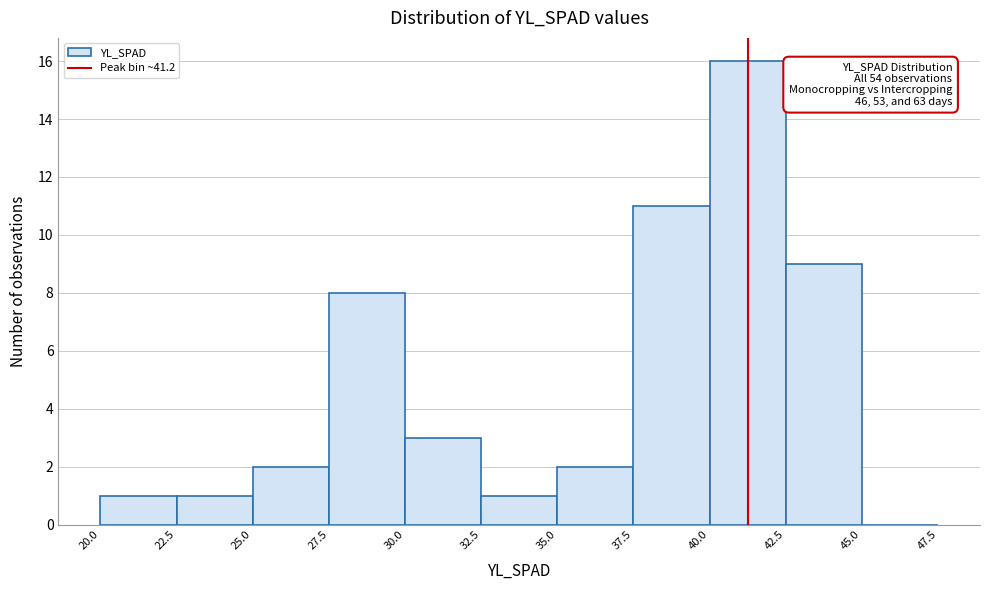

Over which range of the x-axis is the bar tallest?

40.0 to 42.5